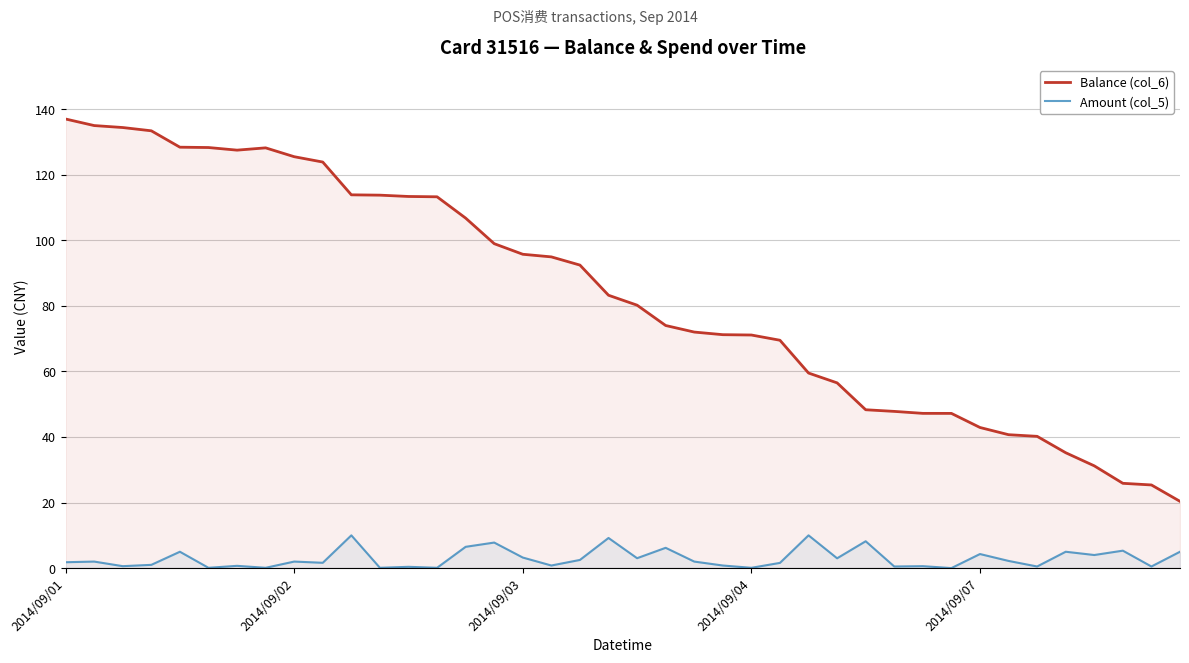

Which series has the largest total across all categories?

Balance (col_6)